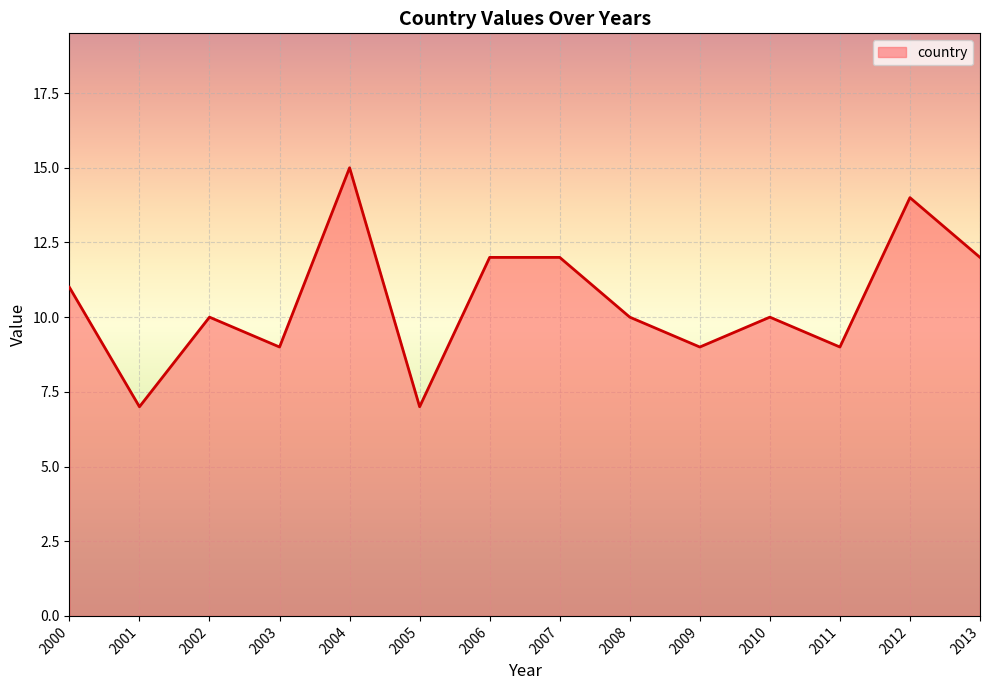

How many categories are shown in the chart?

14